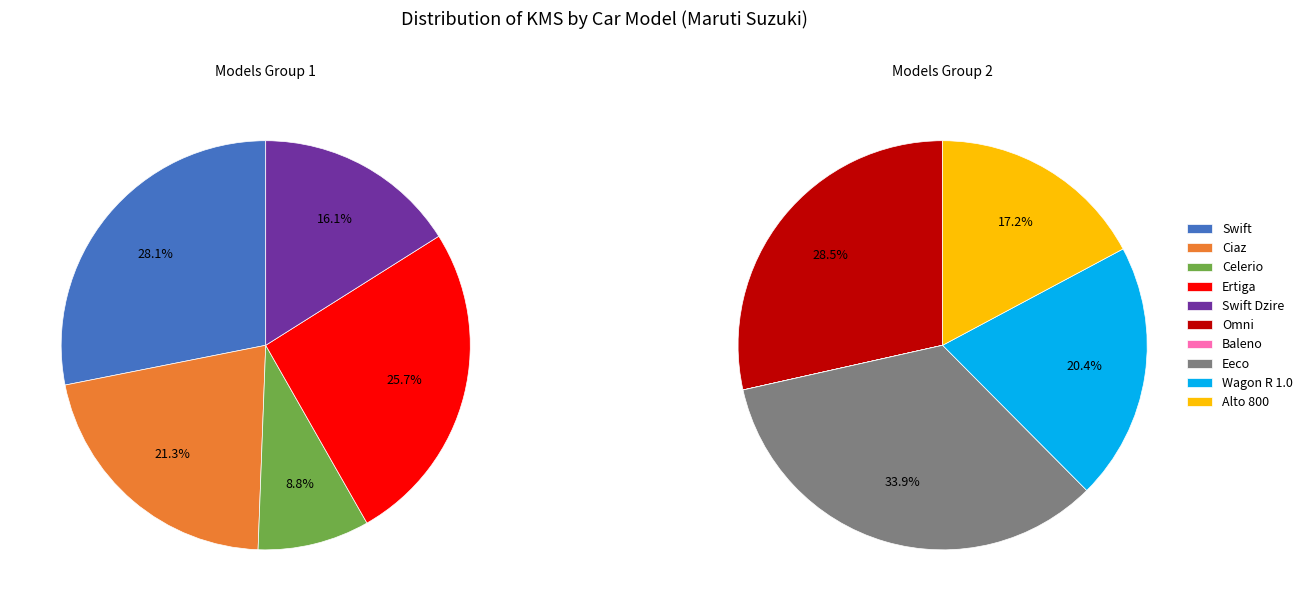

How many slices are in this pie chart?

10